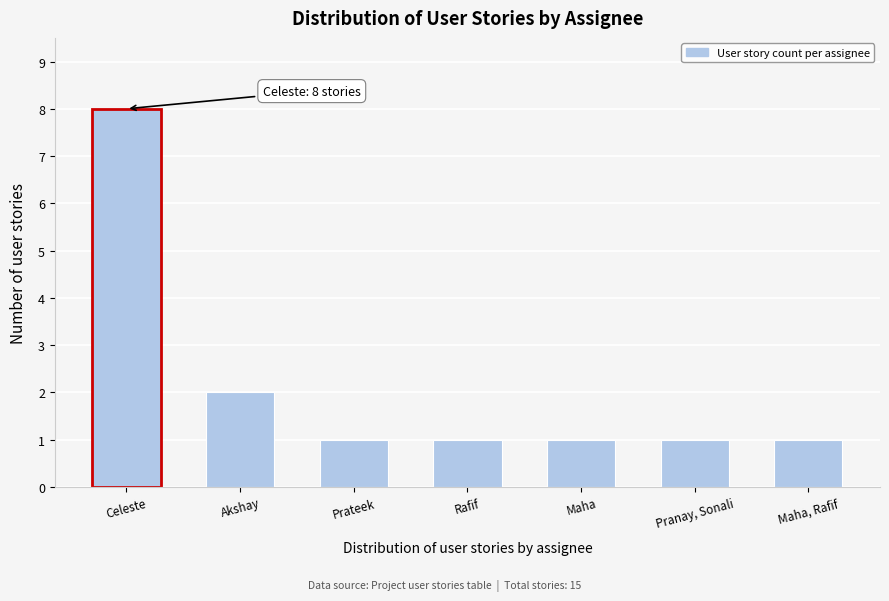

Reading left to right, list all the values displayed in this chart.

8	2	1	1	1	1	1